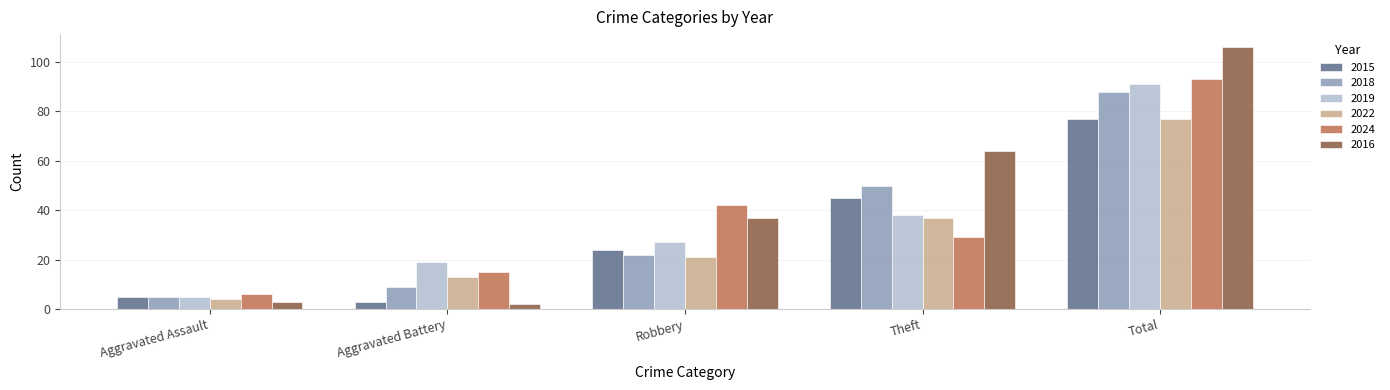

The value of 2019 at Theft is 38. True or false?

True